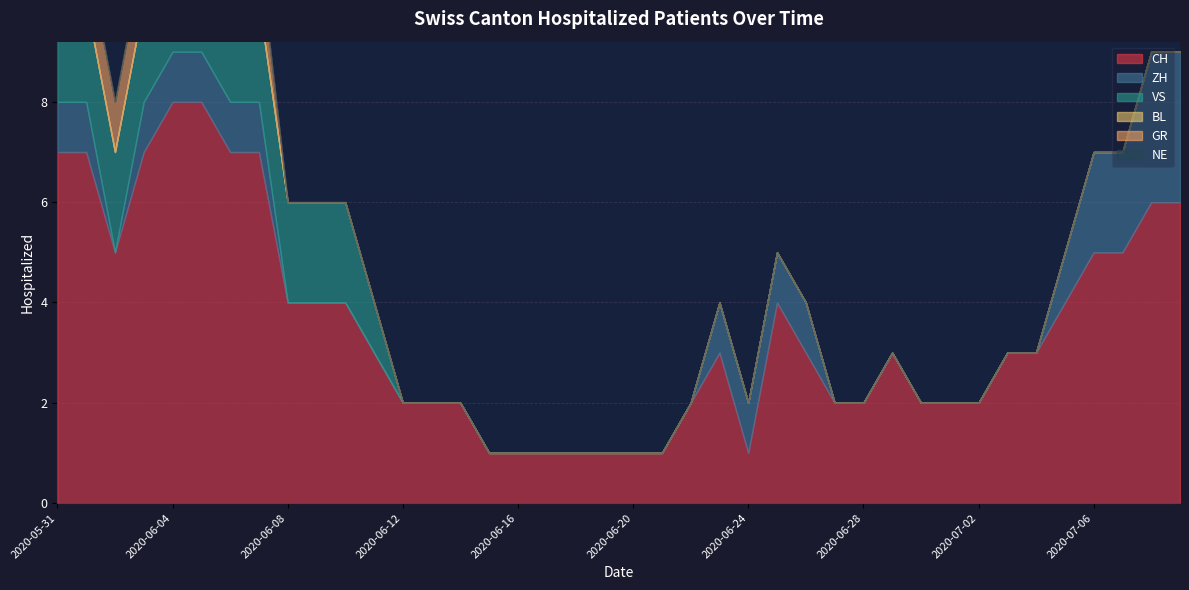

Reading right to left, list all the values displayed in this chart.

CH: 6	6	5	5	4	3	3	2	2	2	3	2	2	3	4	1	3	2	1	1	1	1	1	1	1	2	2	2	3	4	4	4	7	7	8	8	7	5	7	7
ZH: 3	3	2	2	1	0	0	0	0	0	0	0	0	1	1	1	1	0	0	0	0	0	0	0	0	0	0	0	0	0	0	0	1	1	1	1	1	0	1	1
VS: 0	0	0	0	0	0	0	0	0	0	0	0	0	0	0	0	0	0	0	0	0	0	0	0	0	0	0	0	1	2	2	2	2	2	2	2	2	2	2	2
BL: 0	0	0	0	0	0	0	0	0	0	0	0	0	0	0	0	0	0	0	0	0	0	0	0	0	0	0	0	0	0	0	0	0	0	0	0	0	0	0	0
GR: 0	0	0	0	0	0	0	0	0	0	0	0	0	0	0	0	0	0	0	0	0	0	0	0	0	0	0	0	0	0	0	0	1	1	1	1	1	1	1	1
NE: 0	0	0	0	0	0	0	0	0	0	0	0	0	0	0	0	0	0	0	0	0	0	0	0	0	0	0	0	0	0	0	0	0	0	0	0	0	0	0	0